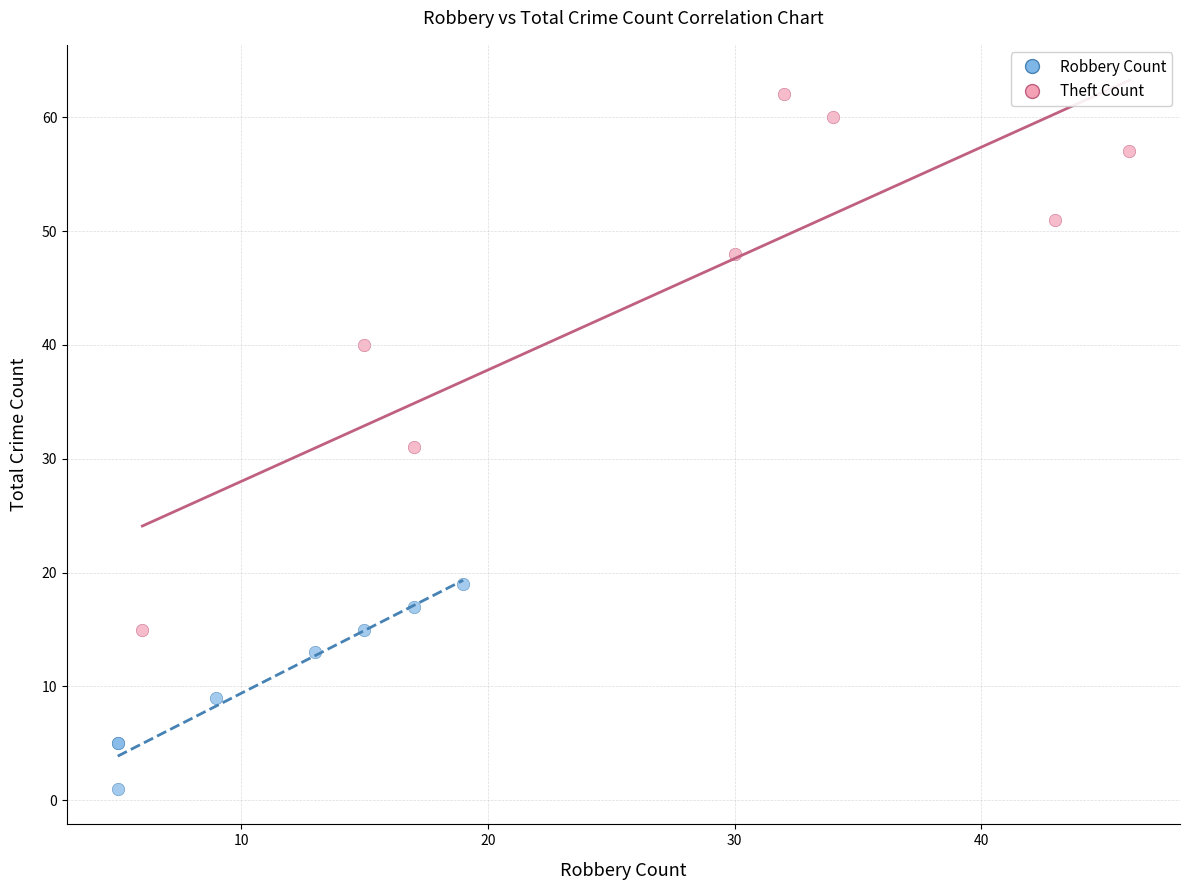

Which series reaches the maximum Y coordinate?

Theft Count